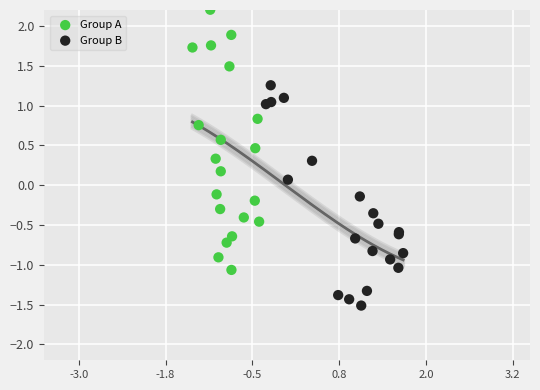

Which series reaches the maximum Y coordinate?

Group A